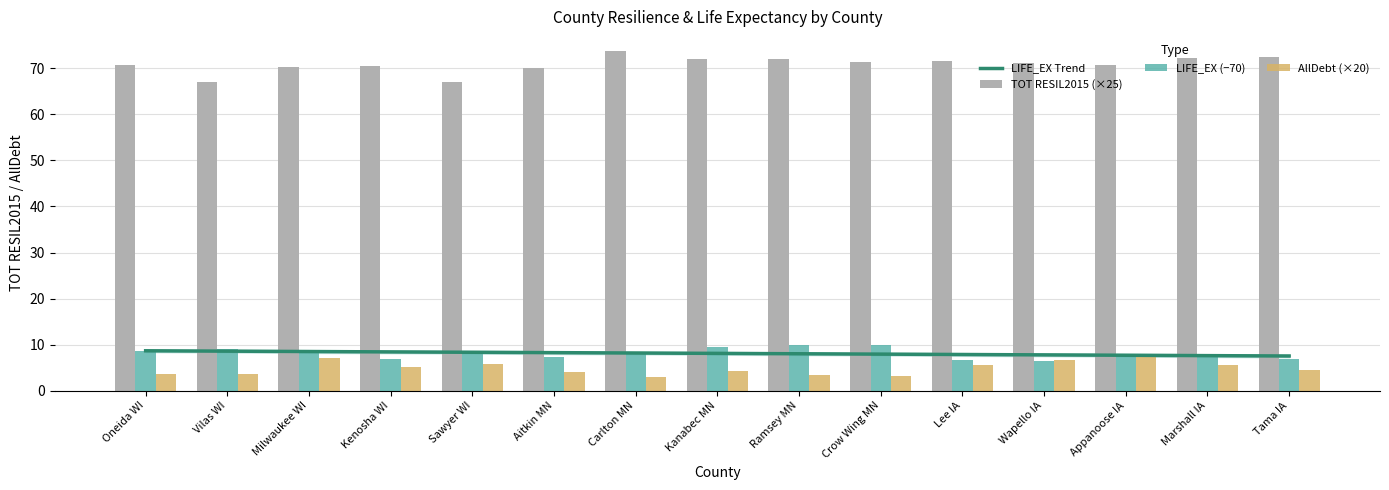

What is the difference between the LIFE_EX Trend values at Ramsey MN and Crow Wing MN?

0.1